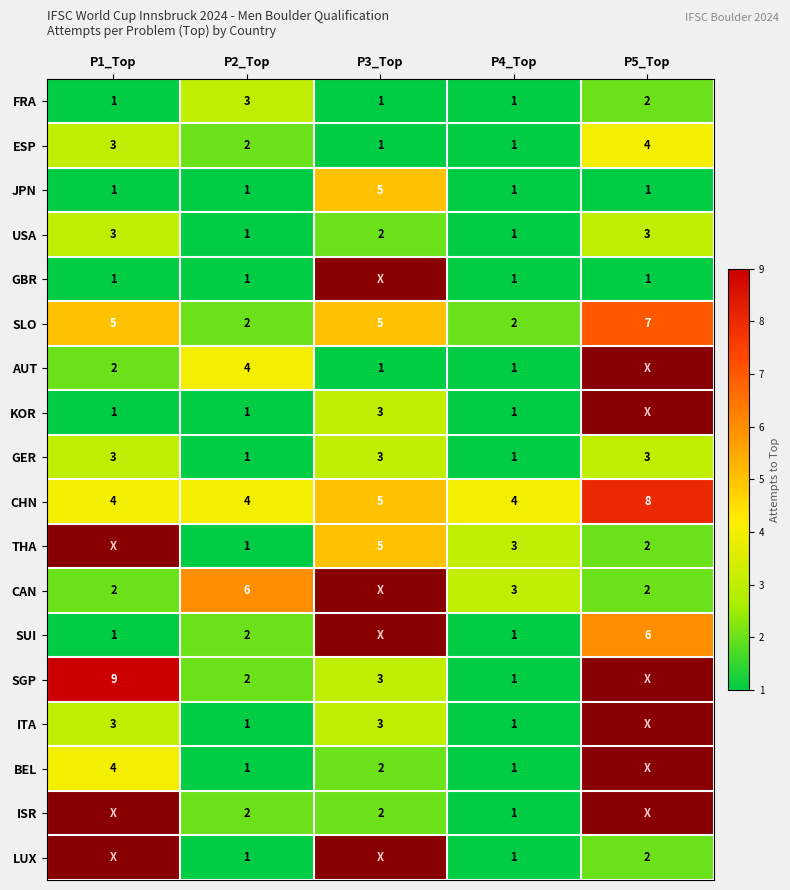

What is the maximum value shown in the chart?

9.0